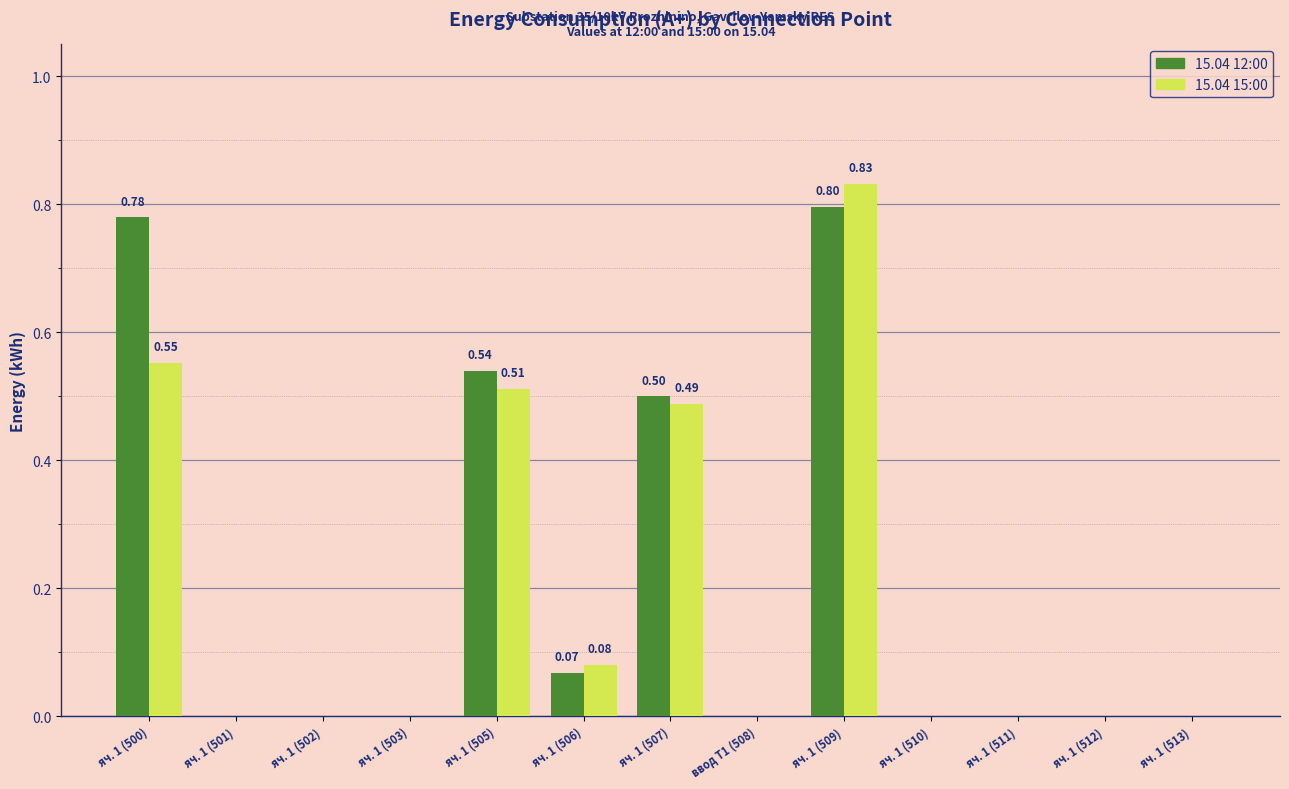

Between яч. 1 (505) and яч. 1 (512), which series saw the biggest shift?

15.04 12:00